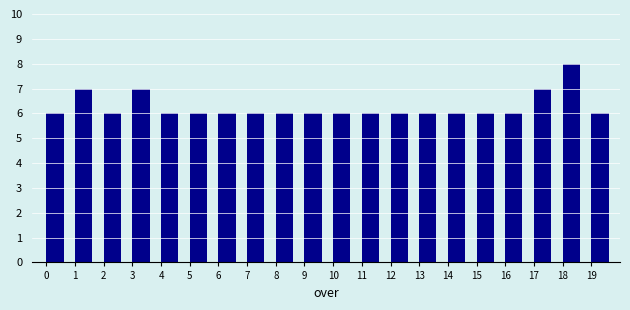

What is the height of the bar covering 16 to 17 on the x-axis? The values are not printed on the chart, so give them approximately, as read against the axis.

6